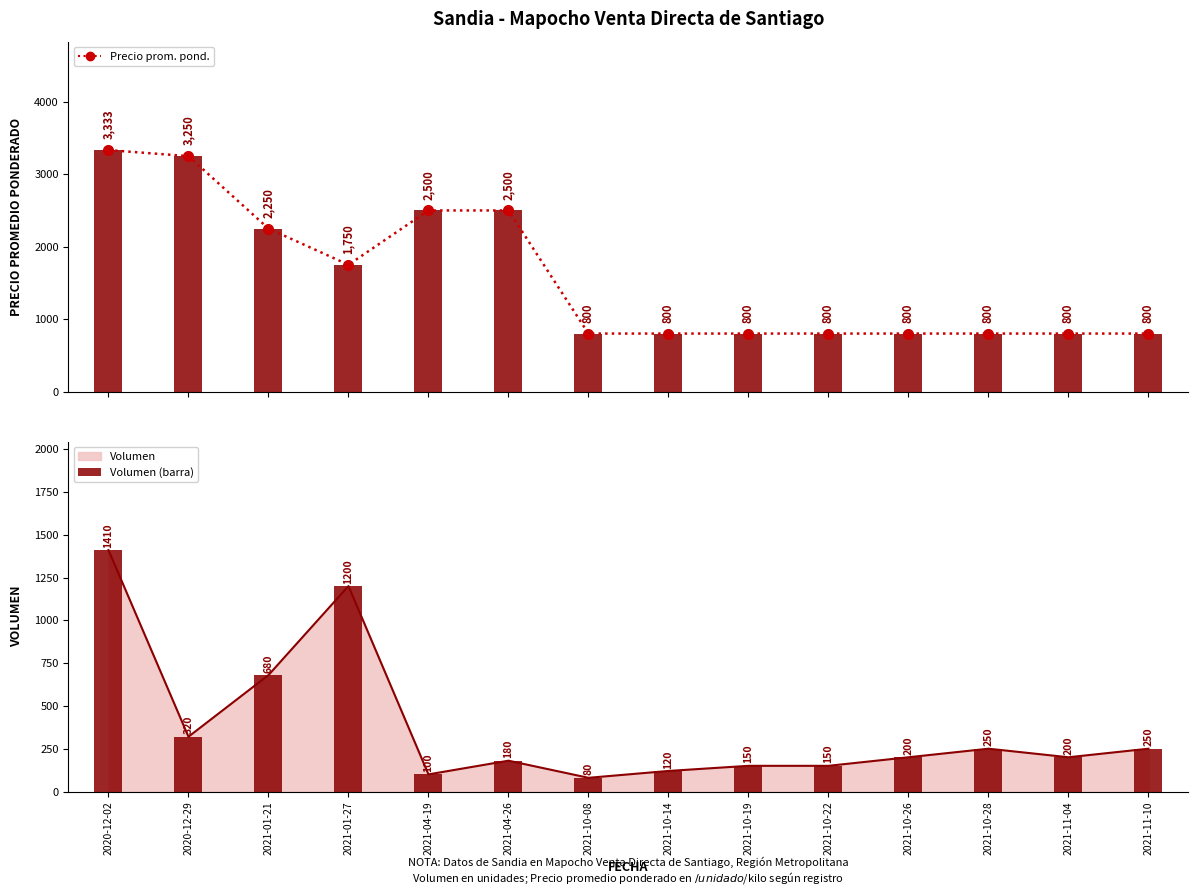

Reading right to left, extract all data points from this chart.

Precio promedio ponderado: 800	800	800	800	800	800	800	800	2500	2500	1750	2250	3250	3333
Precio promedio ponderado (barra): 800	800	800	800	800	800	800	800	2500	2500	1750	2250	3250	3333
Volumen (barra): 250	200	250	200	150	150	120	80	180	100	1200	680	320	1410